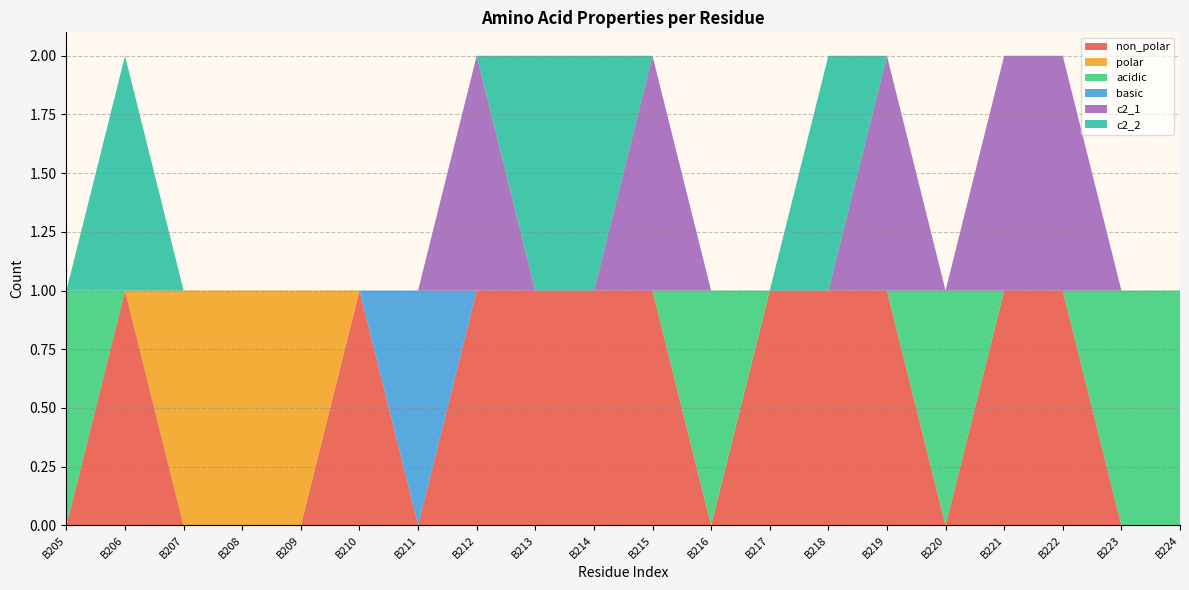

Reading left to right, what are all the values shown in this chart?

non_polar: B205=0	B206=1	B207=0	B208=0	B209=0	B210=1	B211=0	B212=1	B213=1	B214=1	B215=1	B216=0	B217=1	B218=1	B219=1	B220=0	B221=1	B222=1	B223=0	B224=0
polar: B205=0	B206=0	B207=1	B208=1	B209=1	B210=0	B211=0	B212=0	B213=0	B214=0	B215=0	B216=0	B217=0	B218=0	B219=0	B220=0	B221=0	B222=0	B223=0	B224=0
acidic: B205=1	B206=0	B207=0	B208=0	B209=0	B210=0	B211=0	B212=0	B213=0	B214=0	B215=0	B216=1	B217=0	B218=0	B219=0	B220=1	B221=0	B222=0	B223=1	B224=1
basic: B205=0	B206=0	B207=0	B208=0	B209=0	B210=0	B211=1	B212=0	B213=0	B214=0	B215=0	B216=0	B217=0	B218=0	B219=0	B220=0	B221=0	B222=0	B223=0	B224=0
c2_1: B205=0	B206=0	B207=0	B208=0	B209=0	B210=0	B211=0	B212=1	B213=0	B214=0	B215=1	B216=0	B217=0	B218=0	B219=1	B220=0	B221=1	B222=1	B223=0	B224=0
c2_2: B205=0	B206=1	B207=0	B208=0	B209=0	B210=0	B211=0	B212=0	B213=1	B214=1	B215=0	B216=0	B217=0	B218=1	B219=0	B220=0	B221=0	B222=0	B223=0	B224=0